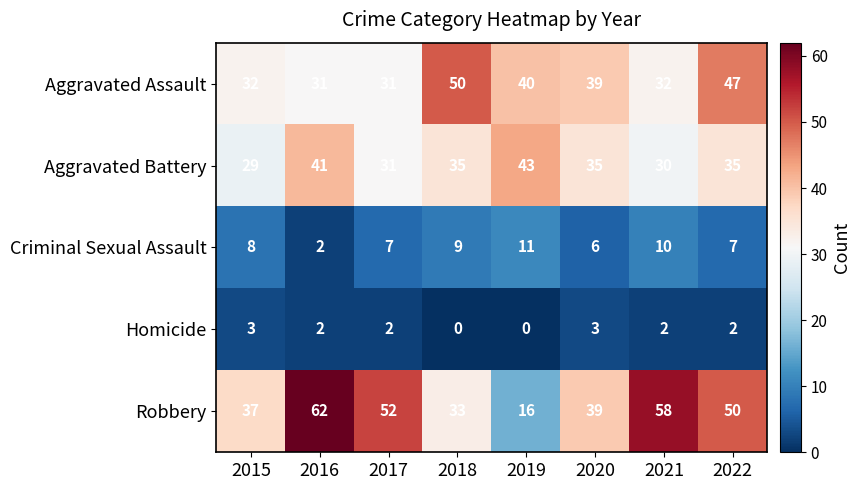

True or false: Robbery has a value of 23 at 2015.

False